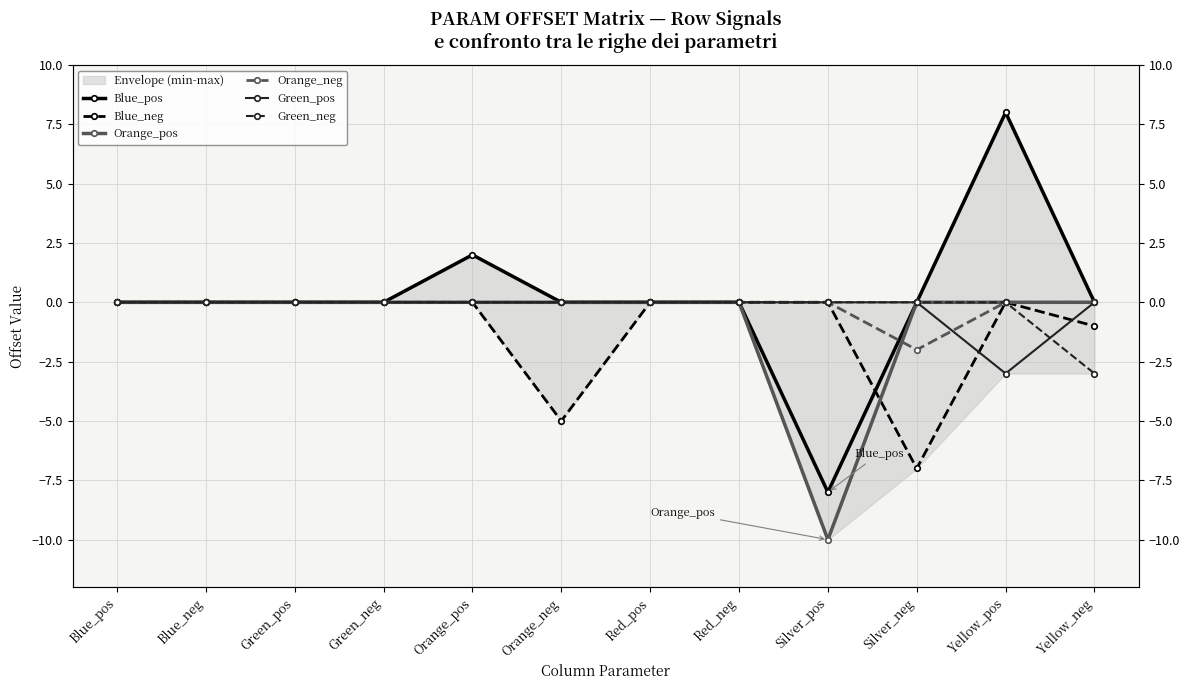

What is the smallest value displayed?

-10